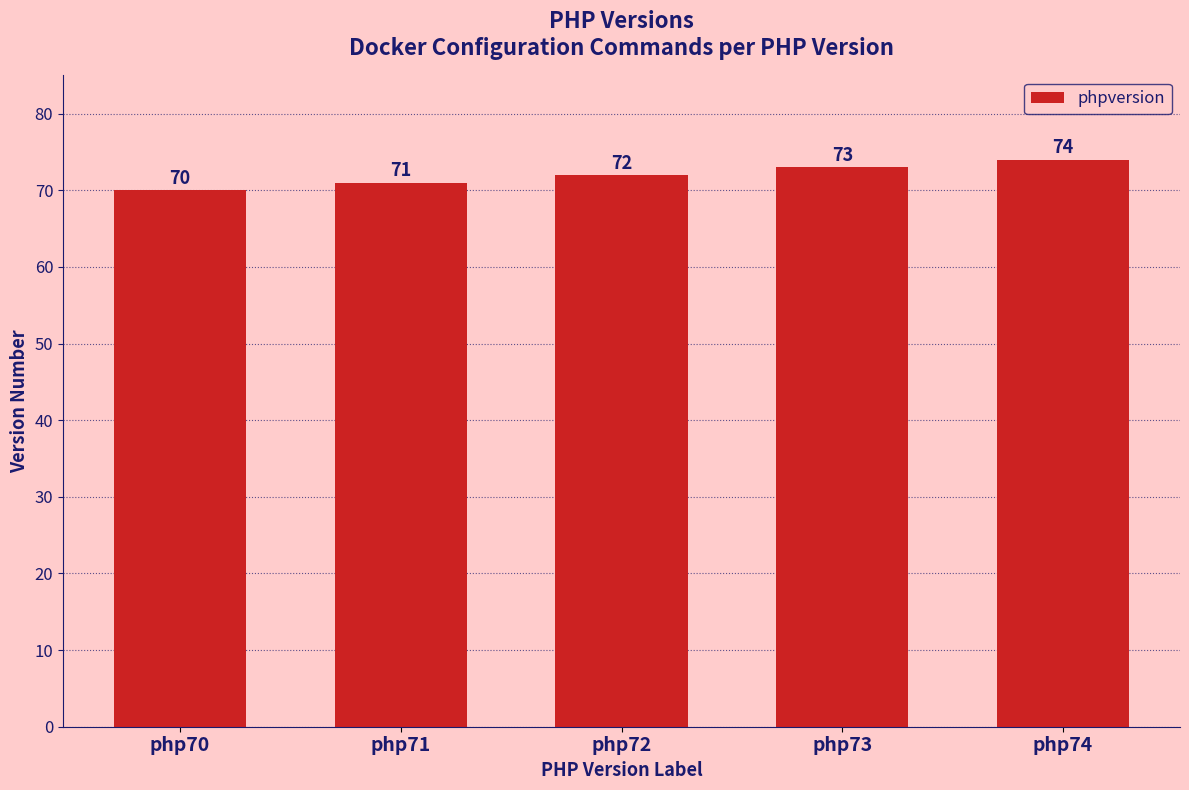

How many values are between 71 and 73?

3